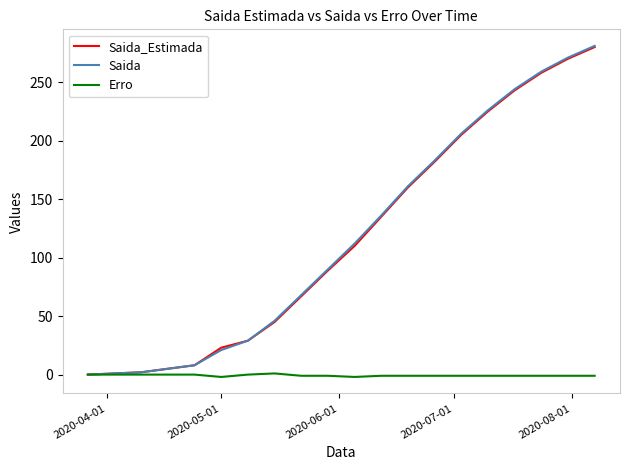

What is the greatest value displayed?

281